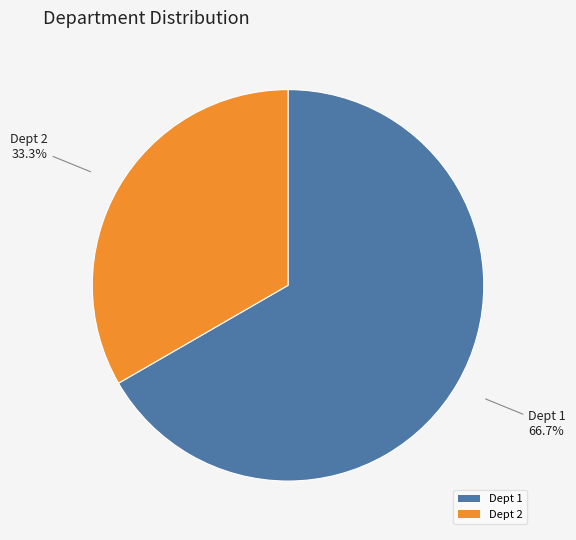

Rank the categories by value from highest to lowest.

Dept 1, Dept 2